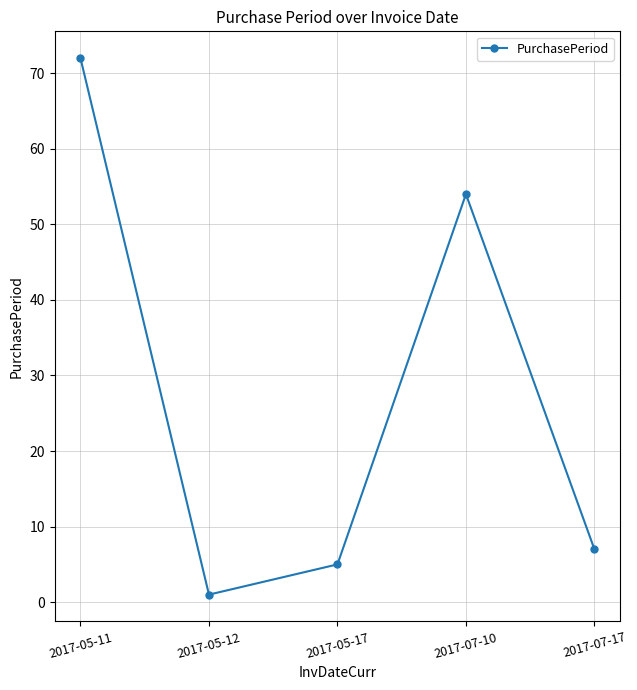

True or false: the data shows 8 at 2017-05-17.

False